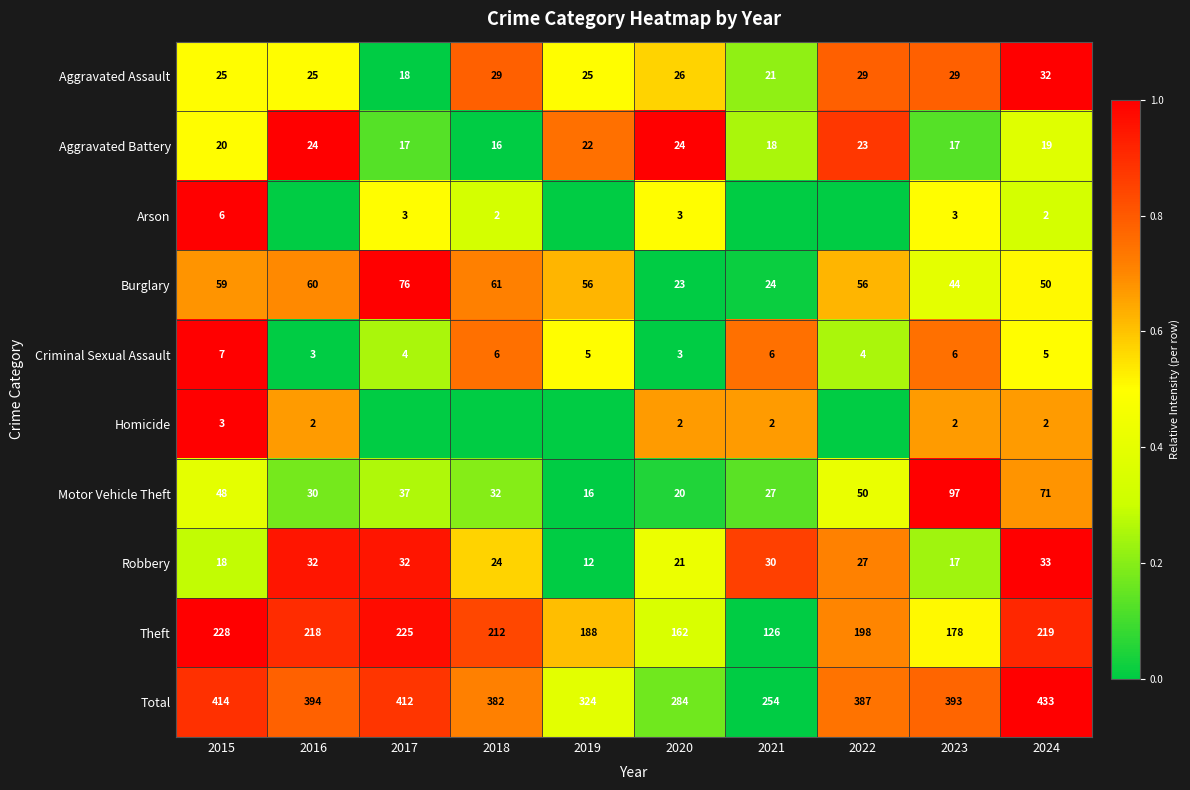

True or false: Criminal Sexual Assault has a value of 0.3 at 2019.

False